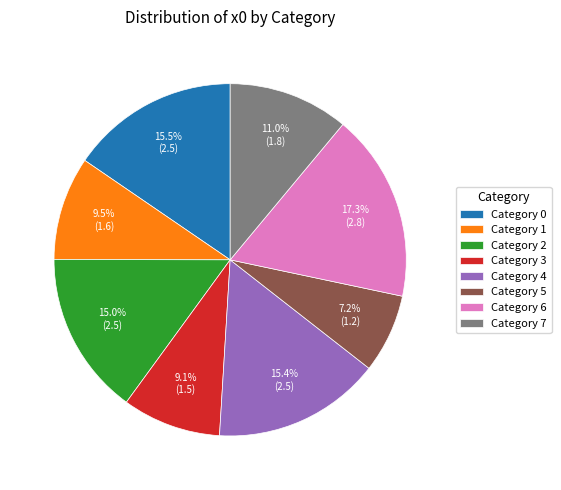

Which category has the smallest portion of the pie?

Category 5